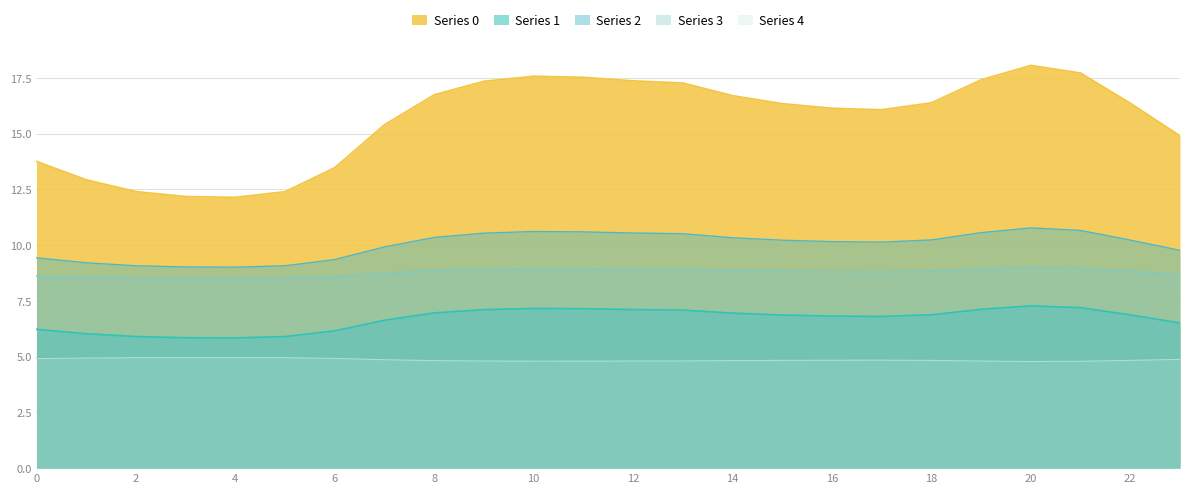

Is it true that Series 0 equals 16.3 at 15?

True